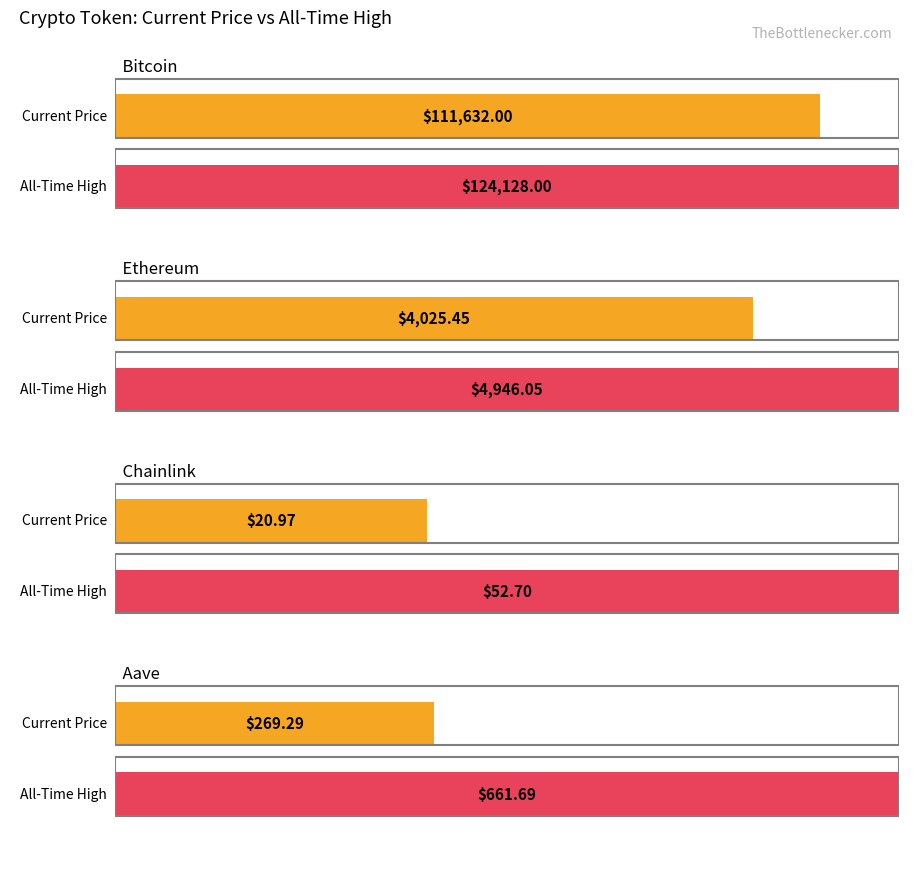

Reading right to left, list all the values displayed in this chart.

price: 269.3	21.0	4025.4	111632.0
allTimeHigh: 661.7	52.7	4946.1	124128.0